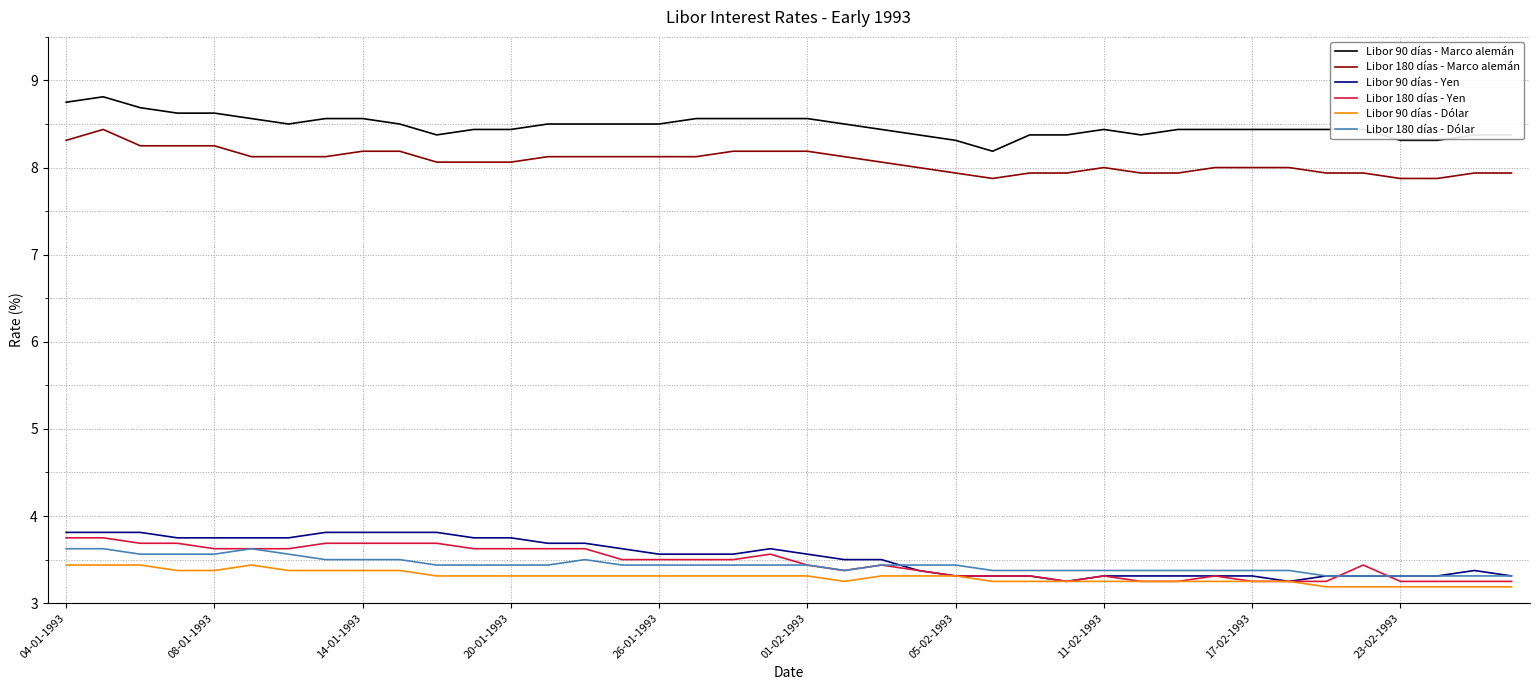

What is the maximum value shown in the chart?

8.8